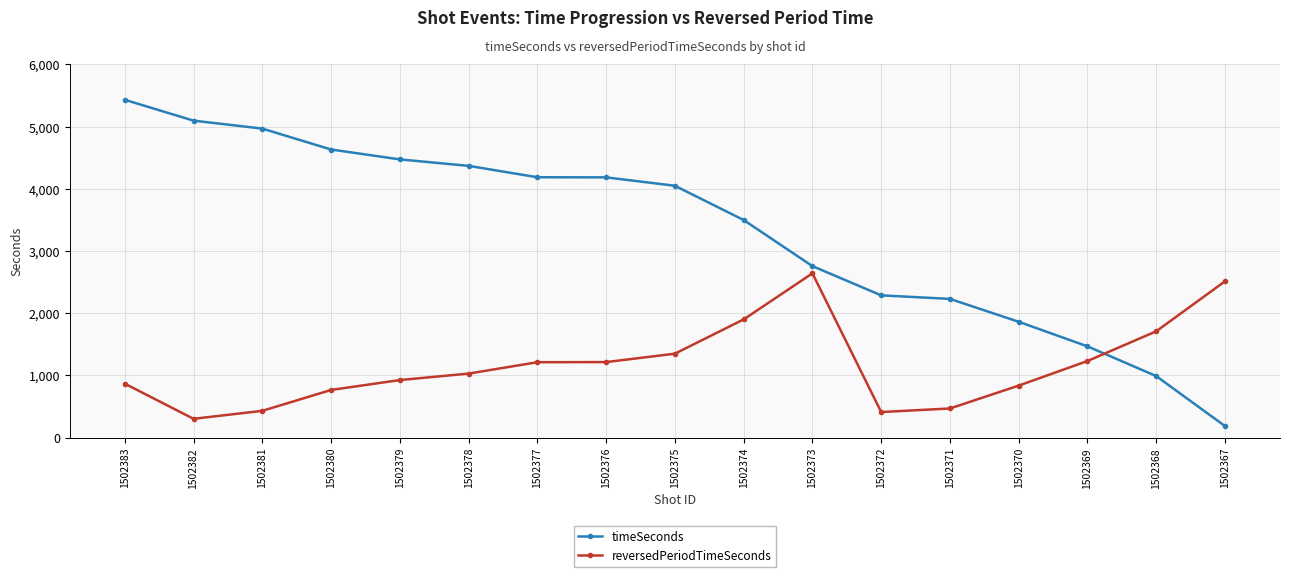

Which series has the widest spread of values?

timeSeconds